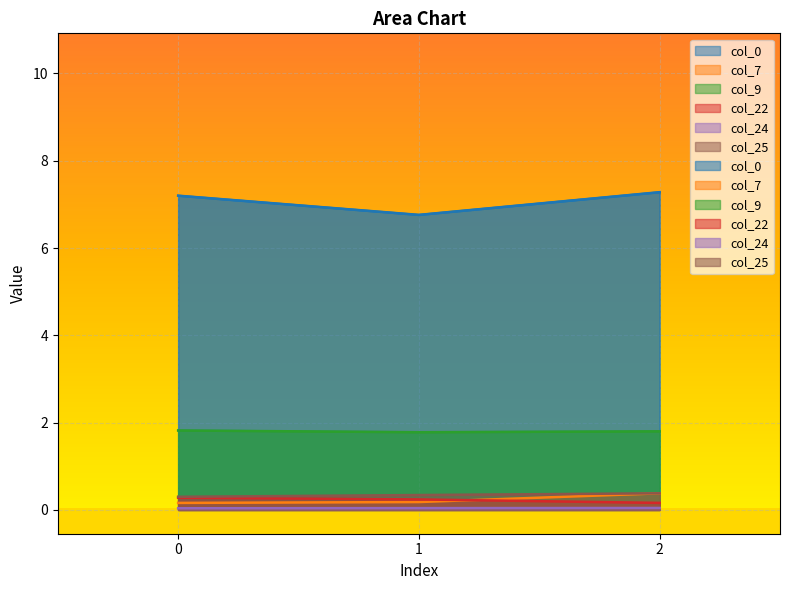

Which series has the largest total across all categories?

col_0